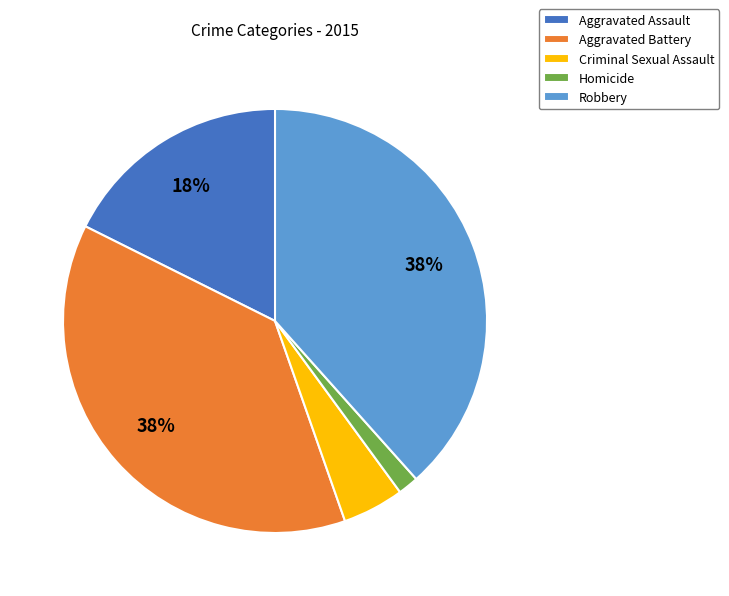

To the nearest percent, what is the difference between the Homicide and Aggravated Assault slice percentages?

16%